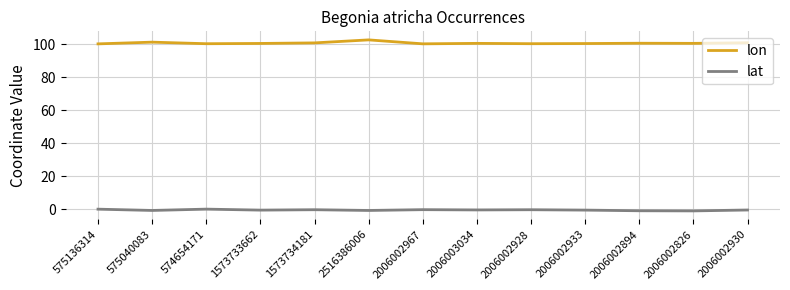

Is the value of lon at 2006002930 greater than the value of lat at 1573733662?

Yes